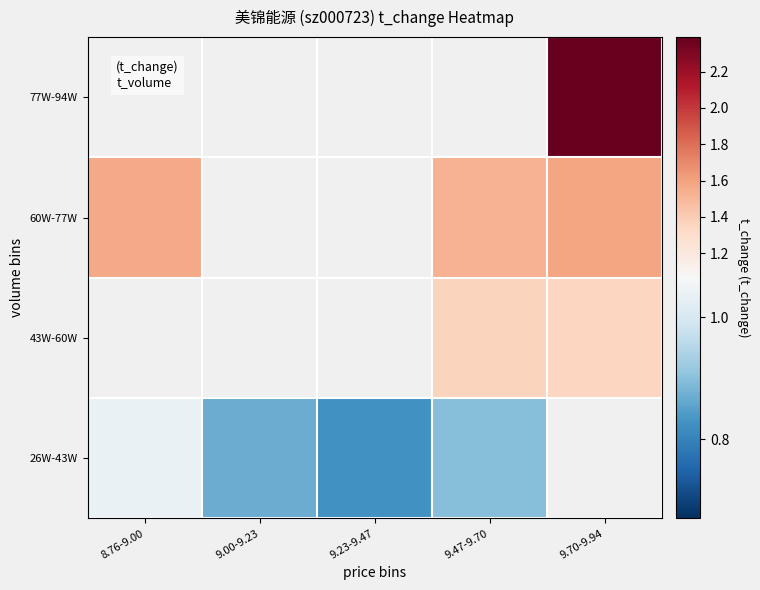

How many series are shown in this chart?

4